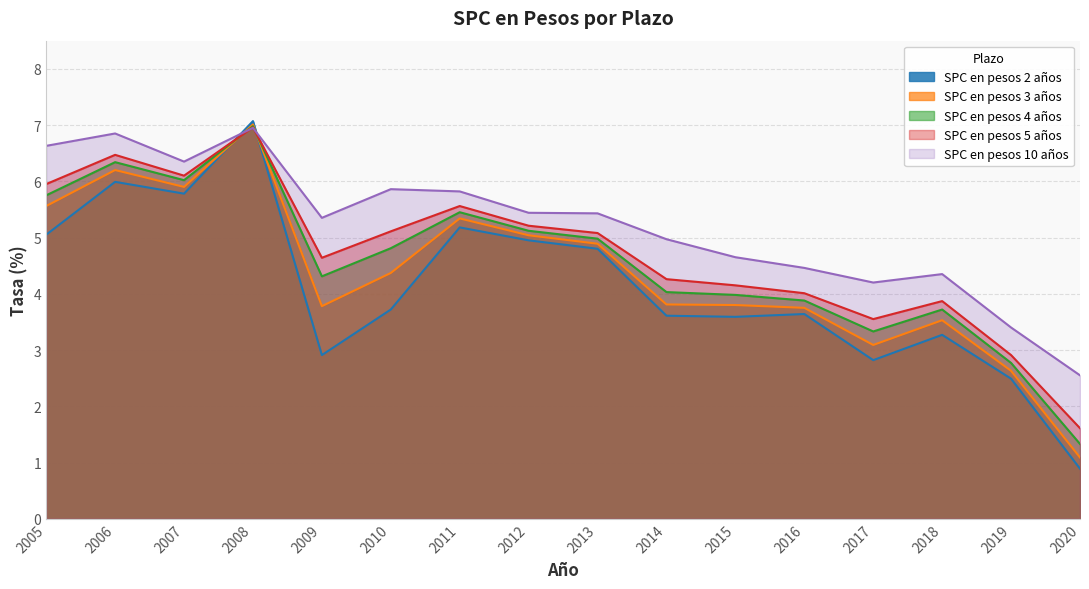

Which series has the widest spread of values?

SPC en pesos 2 años